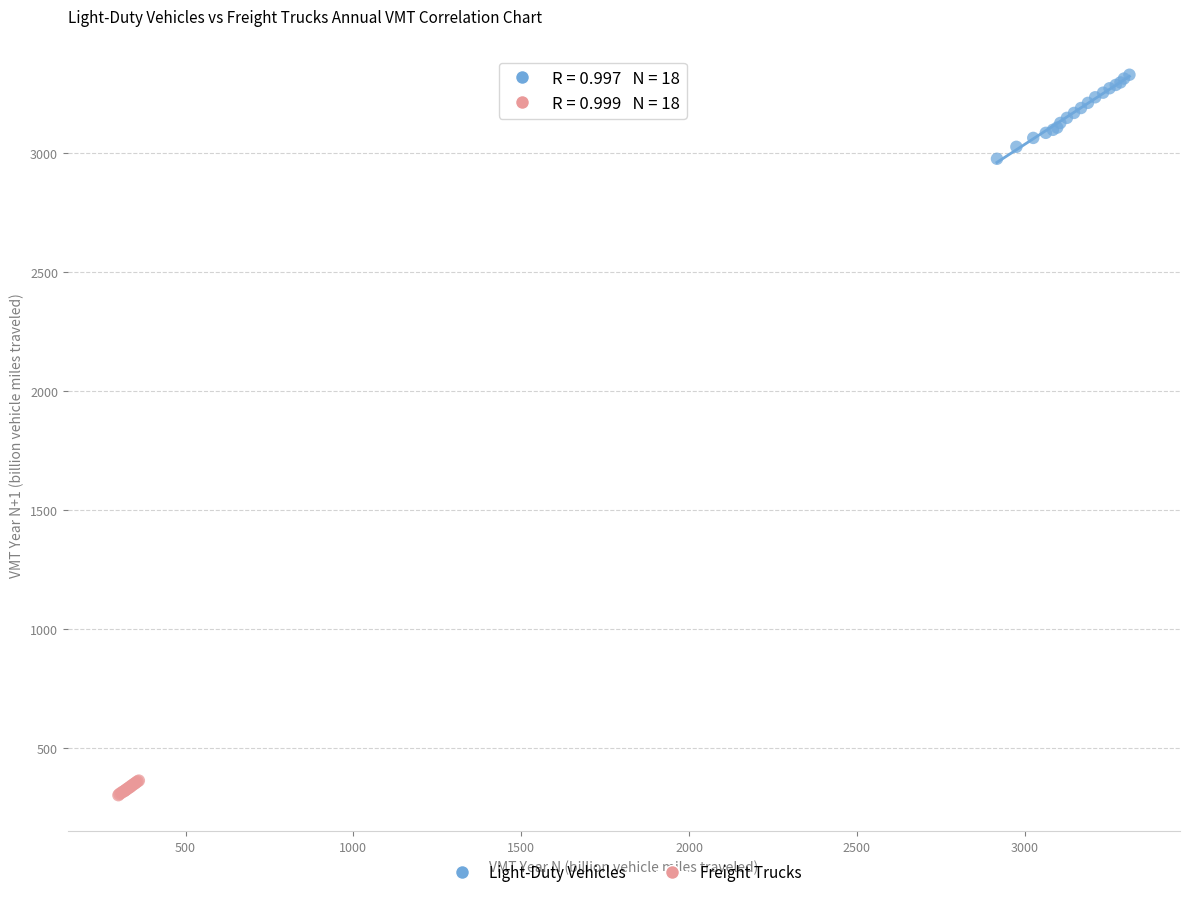

Which series has the largest Y range (max minus min)?

Light-Duty Vehicles